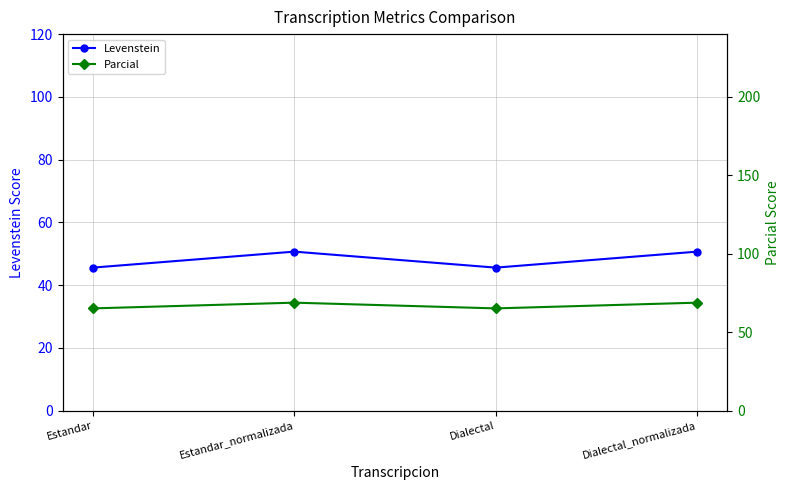

List the series in order of their overall mean, highest first.

Parcial, Levenstein